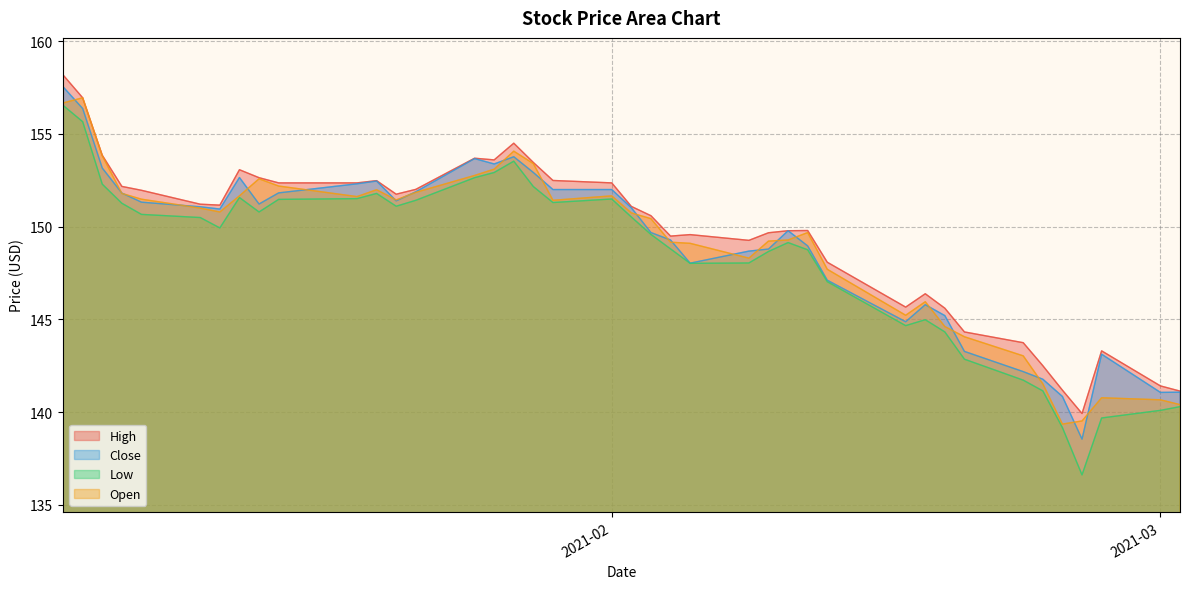

What is the maximum value for Low?

156.5